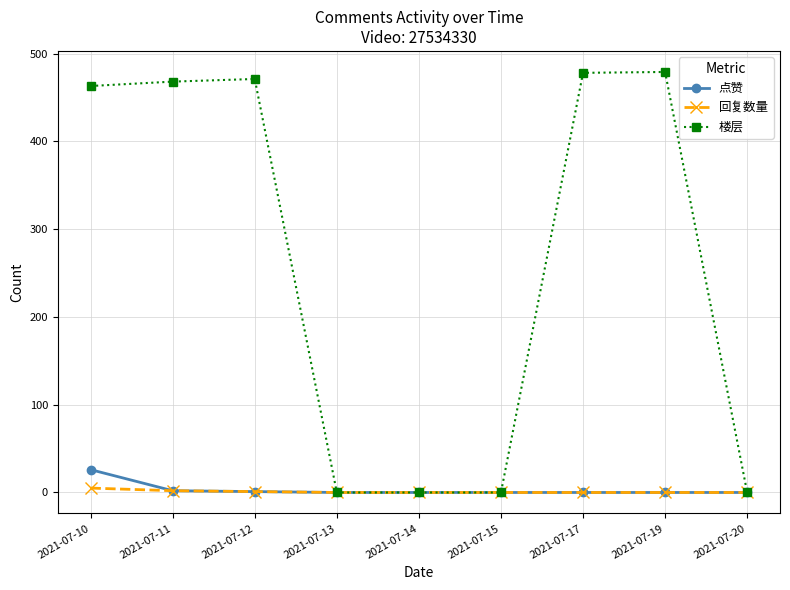

The 楼层 series shows 479 at 2021-07-19. True or false?

True